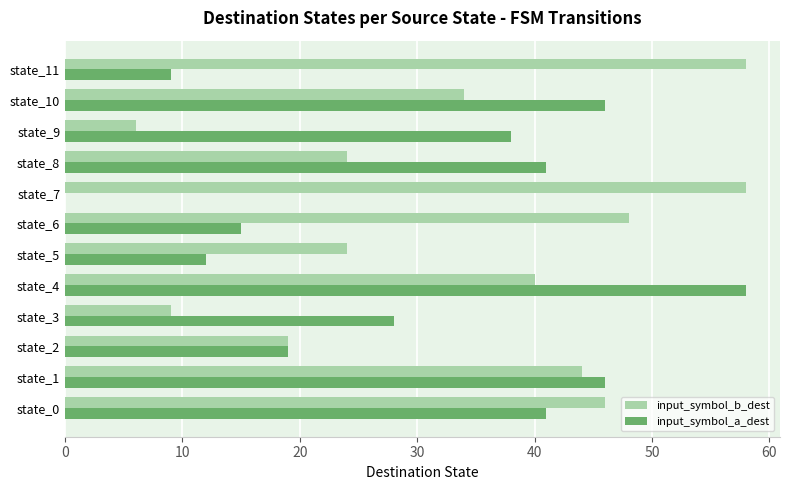

What is the maximum value for input_symbol_b_dest?

58